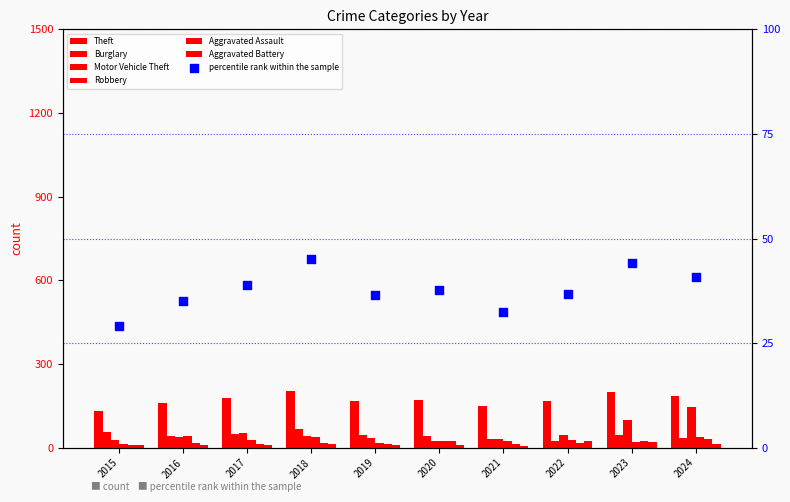

Which series has the largest total across all categories?

Theft